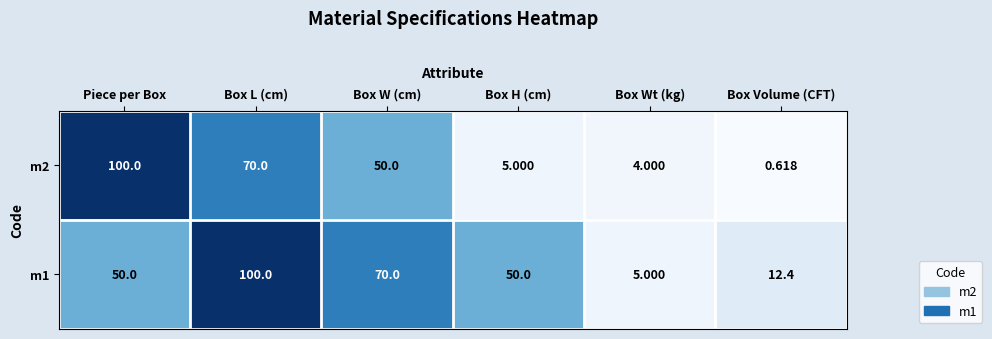

Count the number of data series in this chart.

2